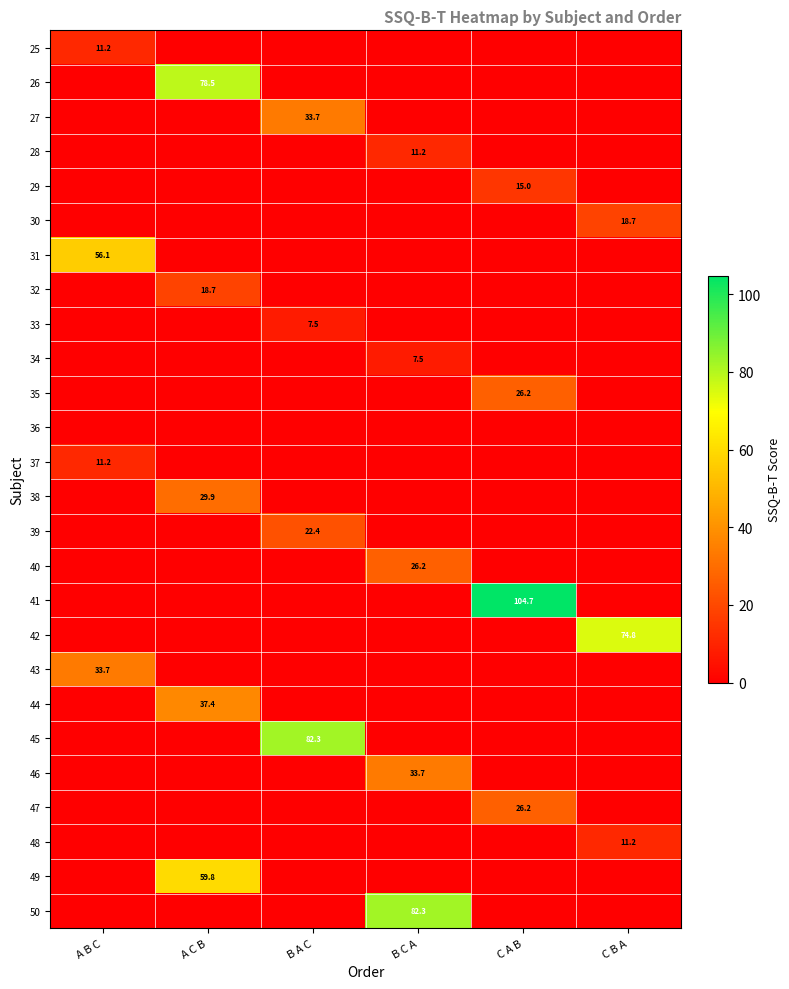

Which category has the highest value in the 34 series?

B C A